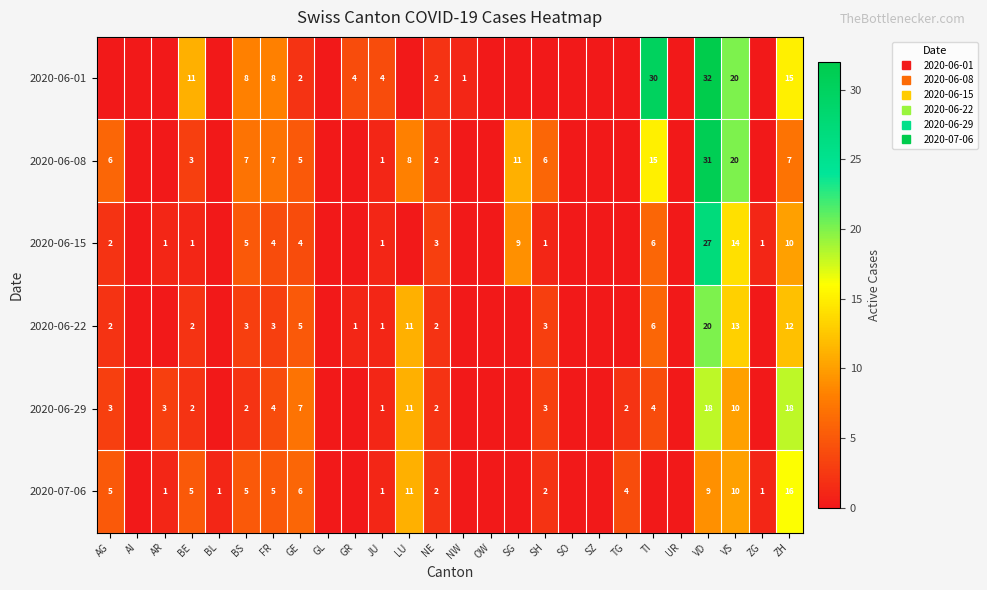

Which series has the widest spread of values?

2020-06-01